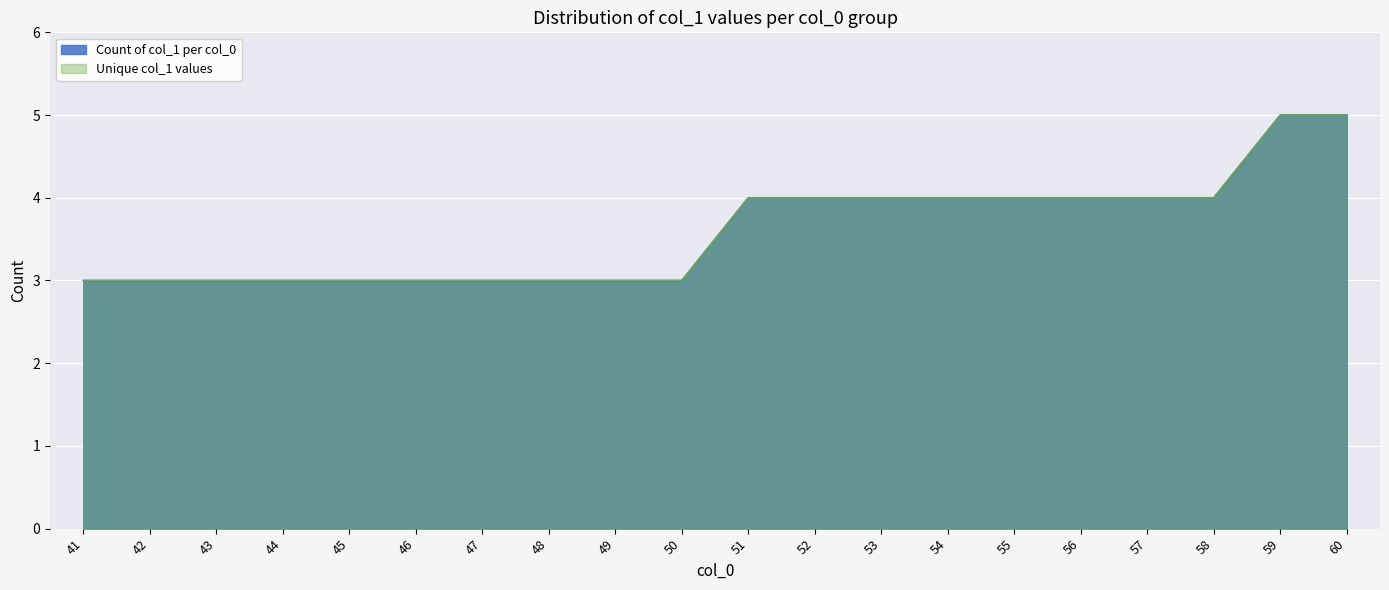

List the labels in order of value, smallest first.

41, 42, 43, 44, 45, 46, 47, 48, 49, 50, 51, 52, 53, 54, 55, 56, 57, 58, 59, 60